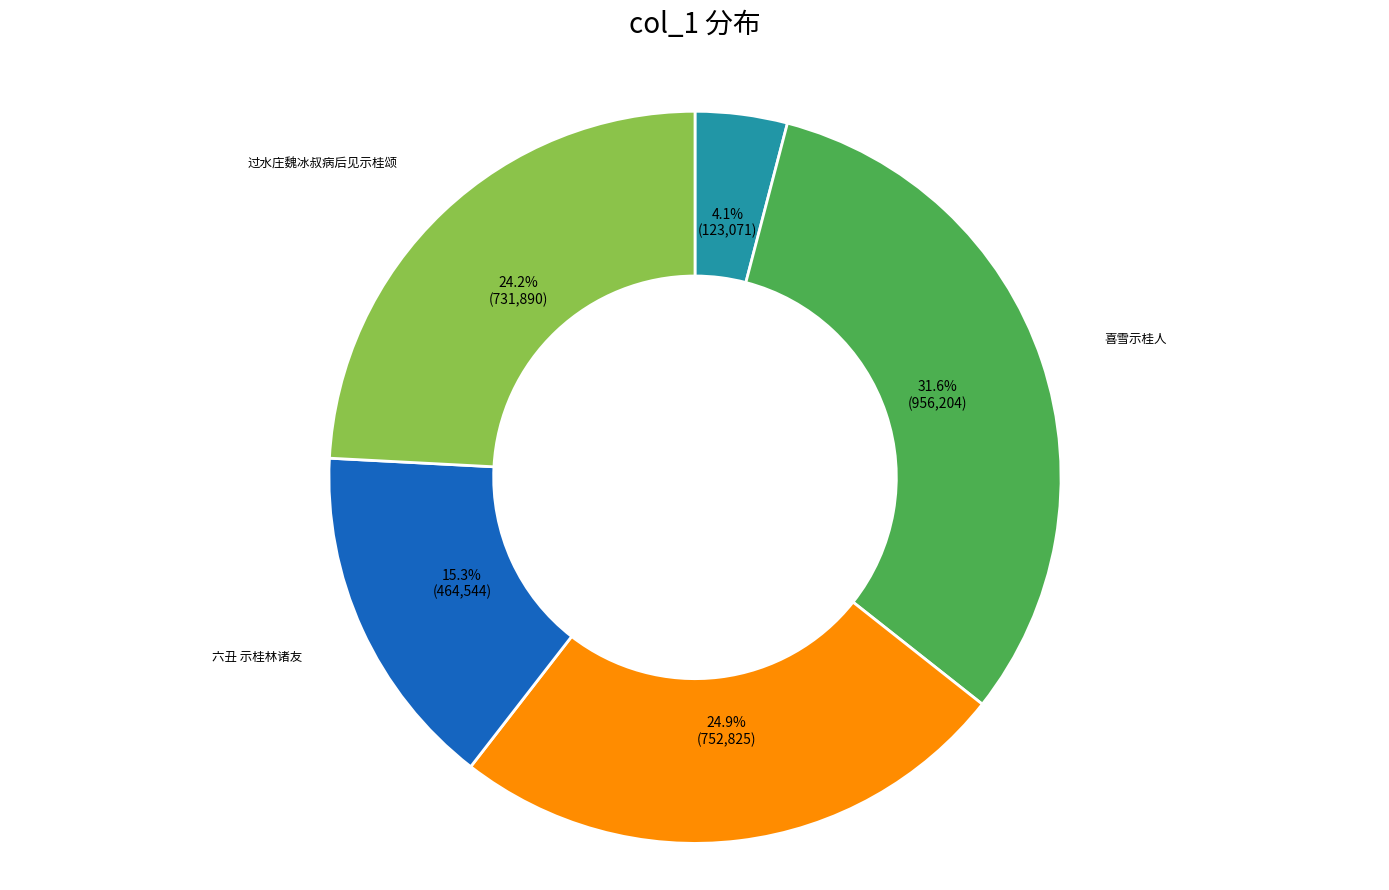

Is there a majority slice in this chart?

No